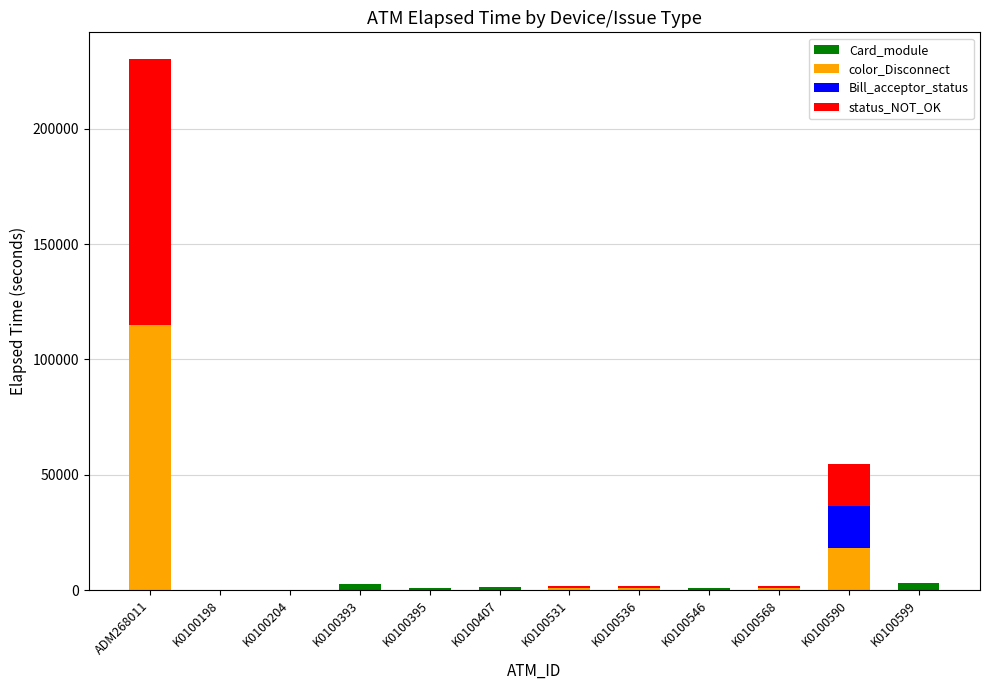

True or false: Card_module has a value of 0 at K0100568.

True